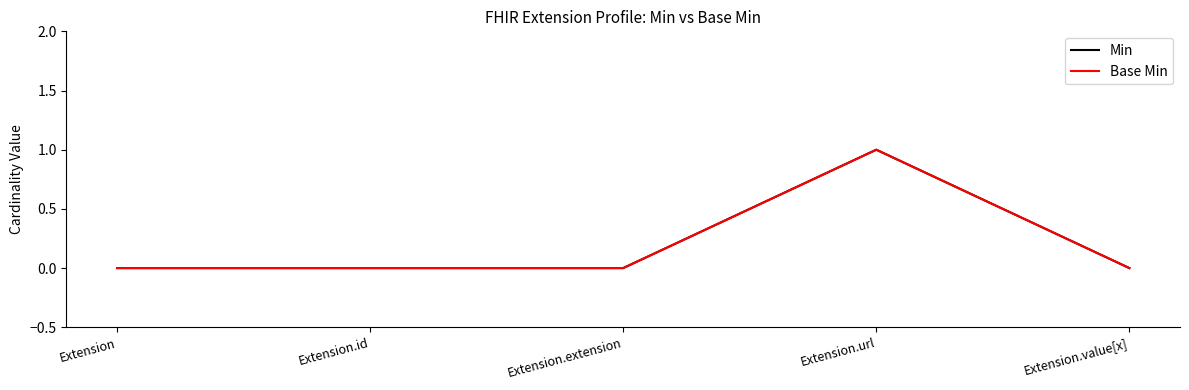

At which category is the sum across all series the highest?

Extension.url